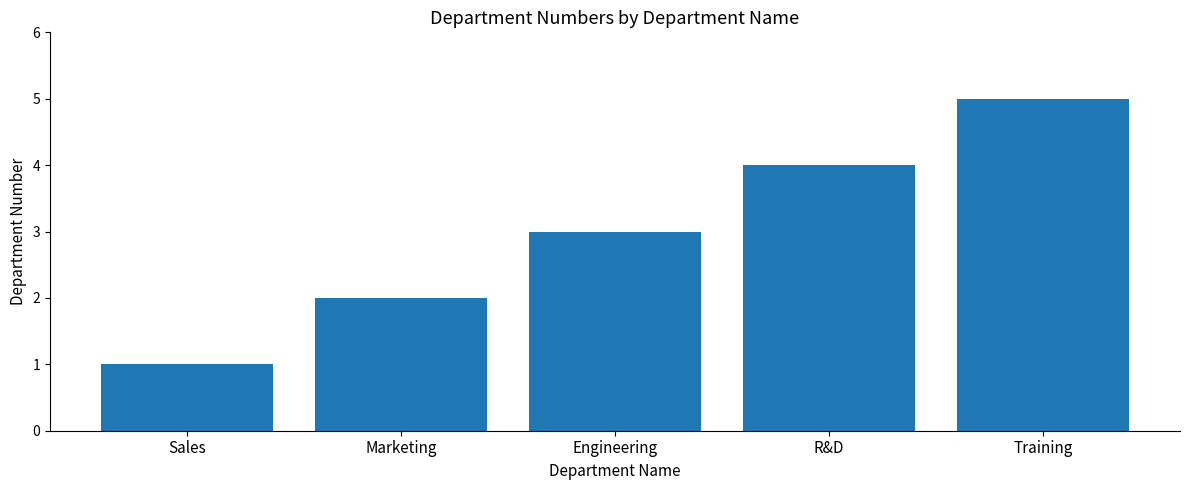

Are the bars horizontal?

No